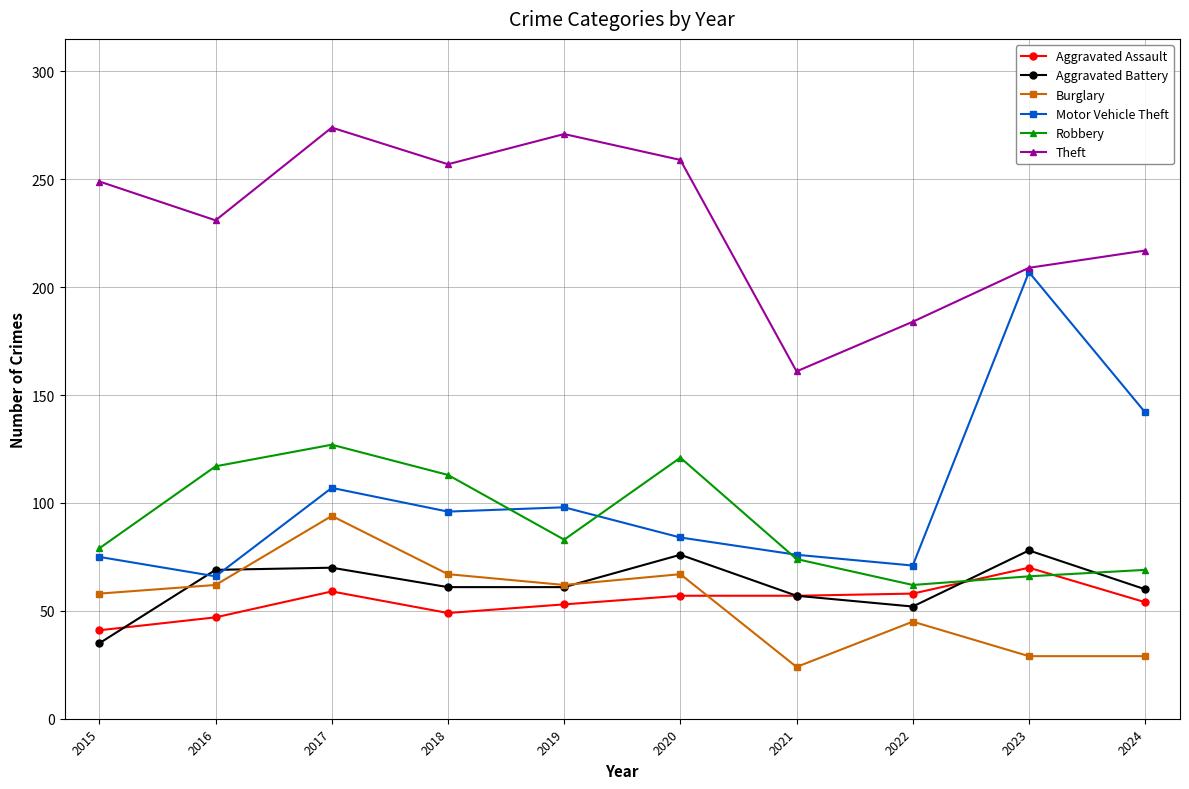

What is the sum of the Aggravated Battery values at 2024 and 2016?

129